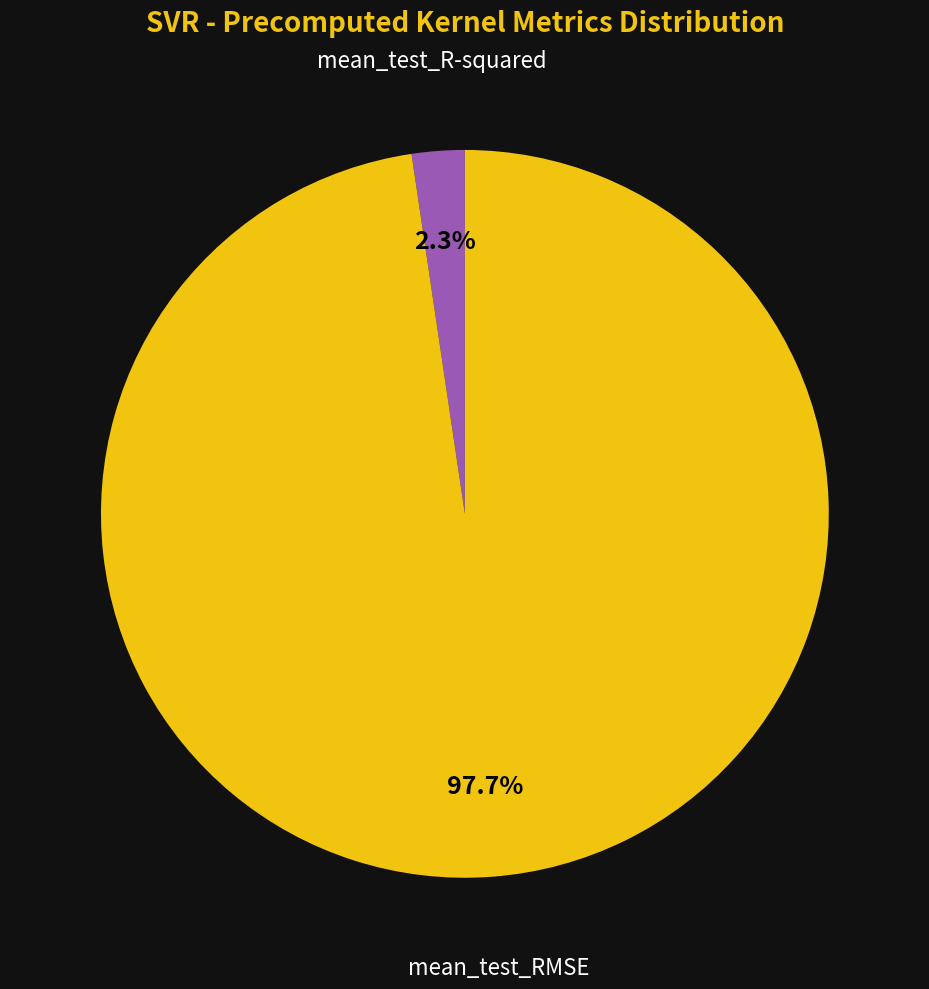

Does any single category account for the majority?

Yes